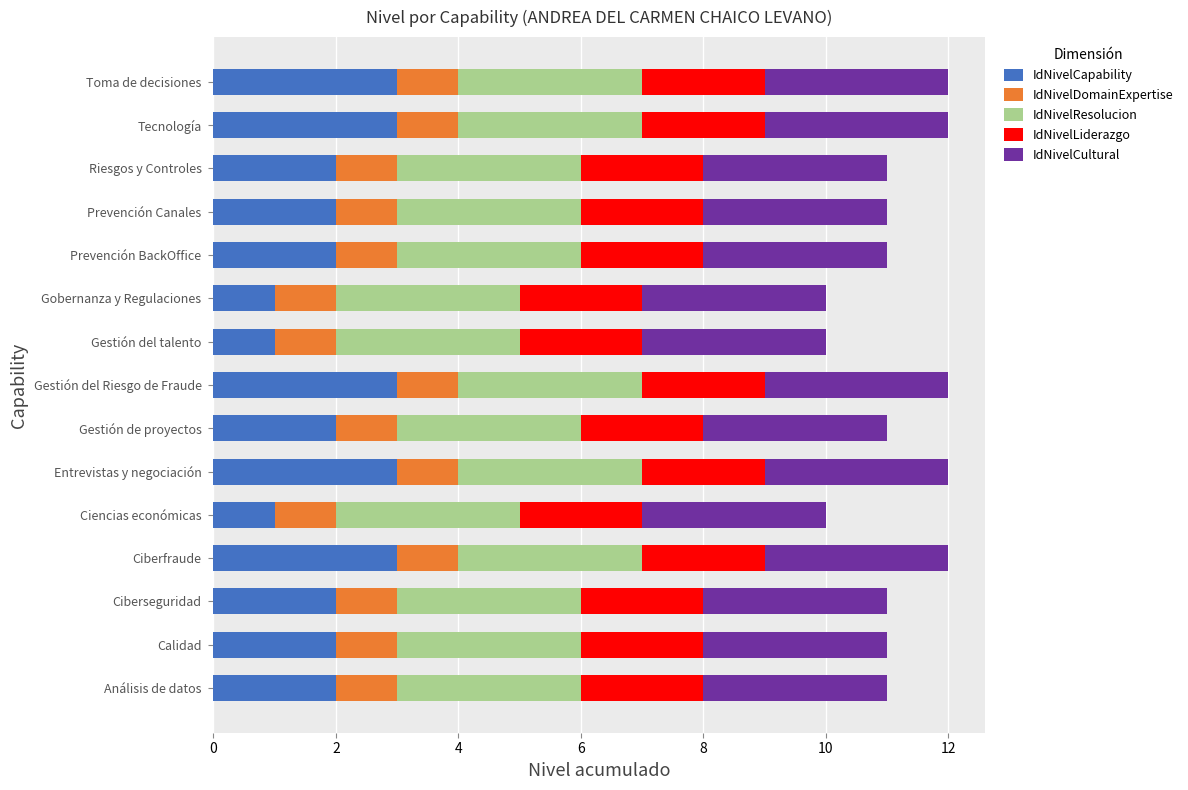

How many series are shown in this chart?

5